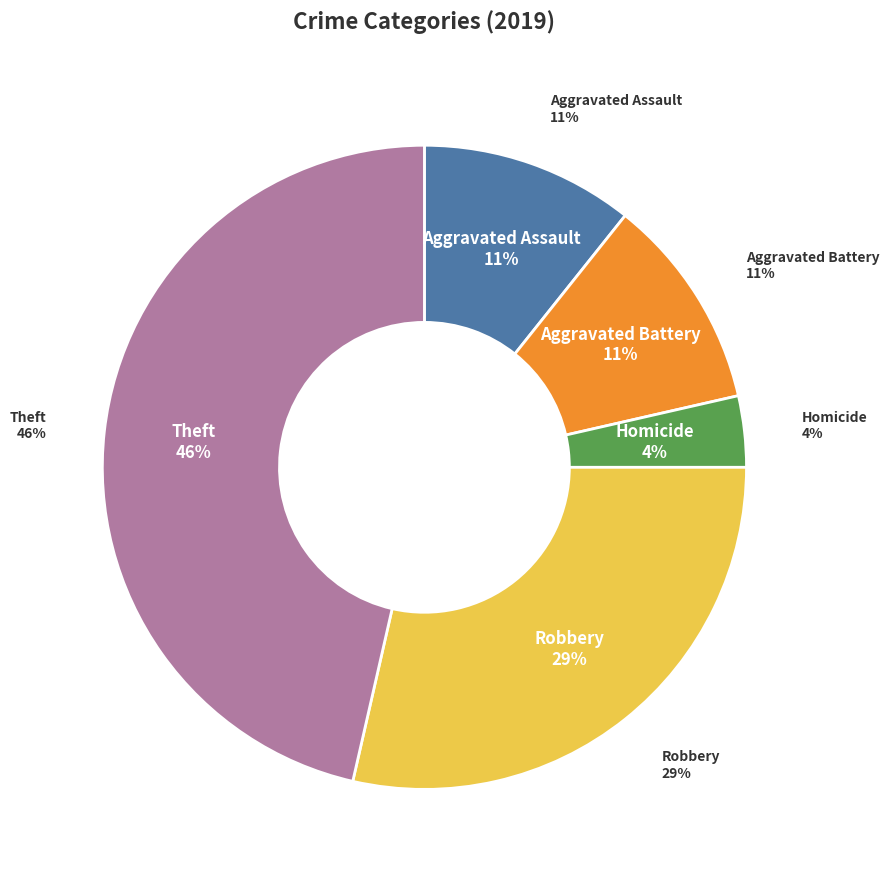

Does Theft account for over 50% of the chart?

No